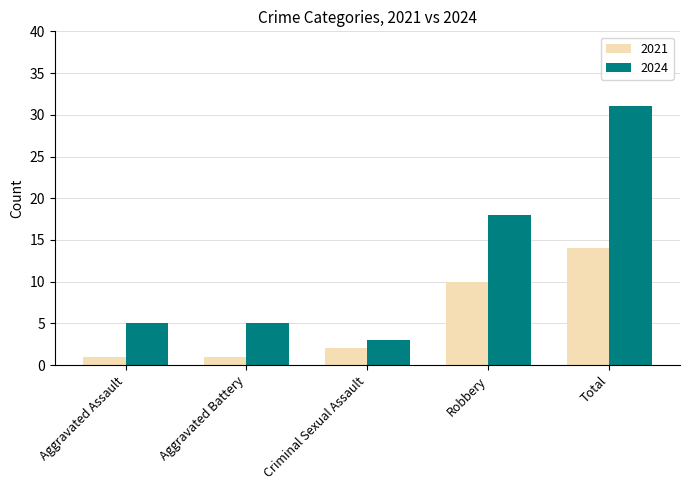

What is the total value across all series at Criminal Sexual Assault?

5